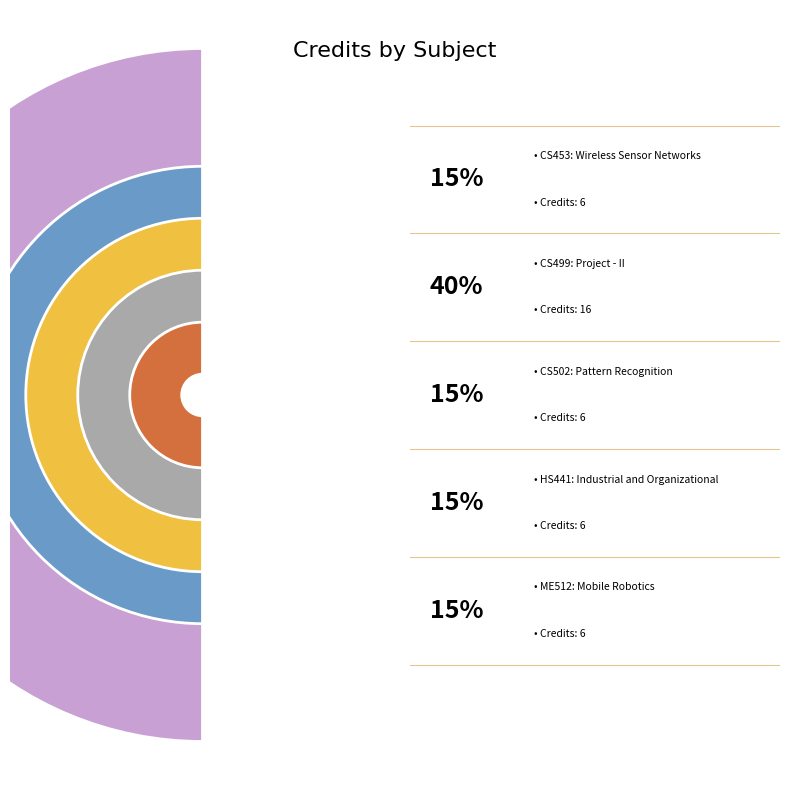

Is the sum of Project - II and Industrial and Organizational Psychology greater than half?

Yes